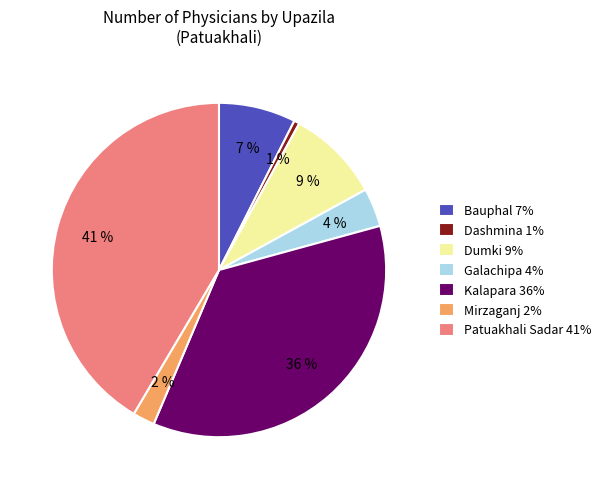

Do Dashmina and Patuakhali Sadar together represent more than half of the pie?

No